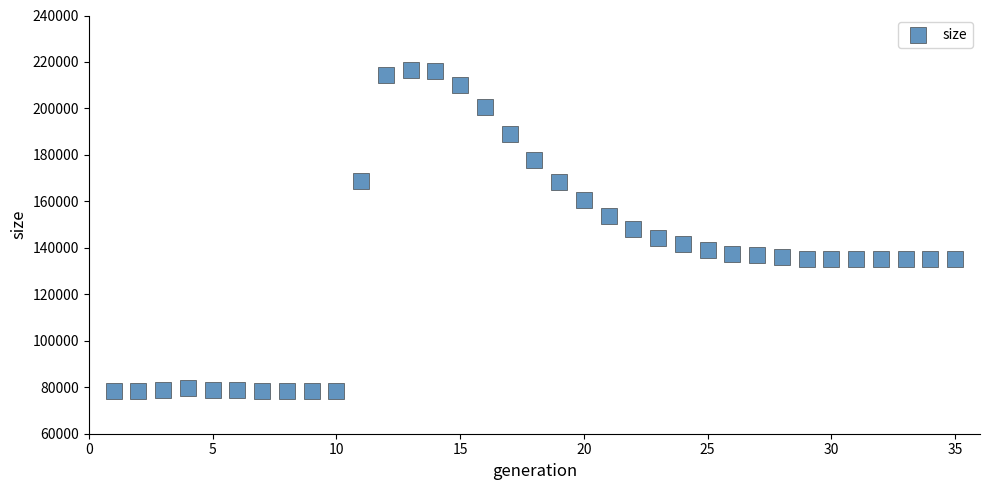

What is the range of Y values (max minus min)?

138352